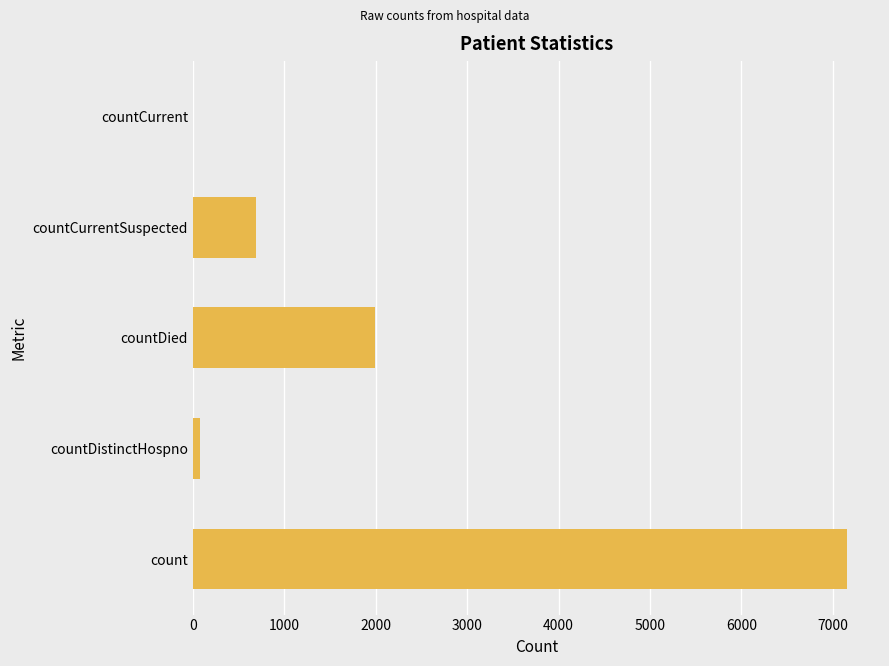

Is it true that the value at countCurrent is -5010?

False